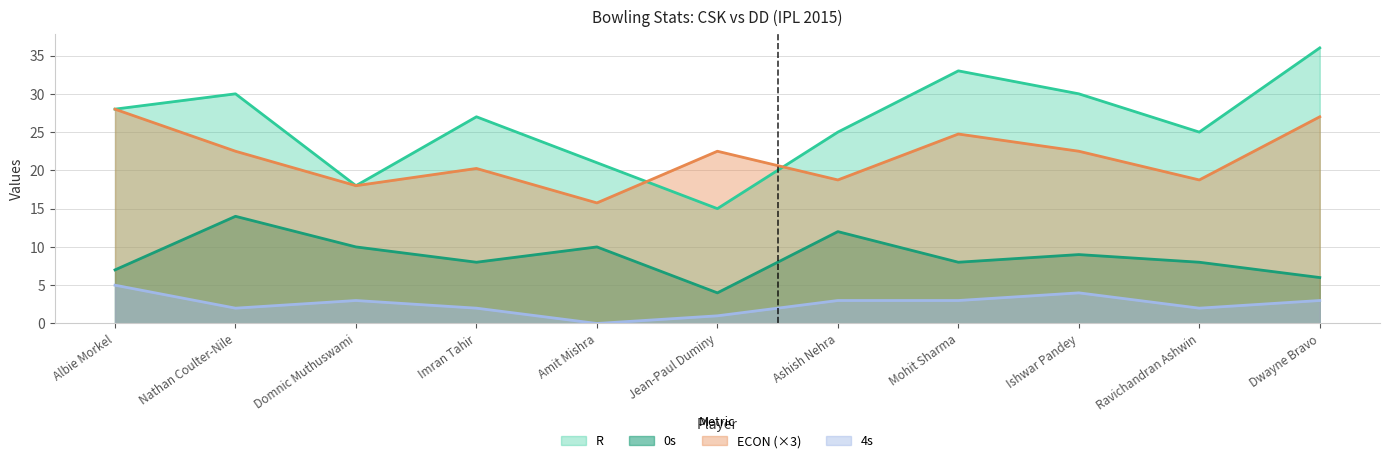

Reading left to right, list all the values displayed in this chart.

R: 28.0	30.0	18.0	27.0	21.0	15.0	25.0	33.0	30.0	25.0	36.0
ECON: 28.0	22.5	18.0	20.2	15.8	22.5	18.8	24.8	22.5	18.8	27.0
0s: 7.0	14.0	10.0	8.0	10.0	4.0	12.0	8.0	9.0	8.0	6.0
4s: 5.0	2.0	3.0	2.0	0.0	1.0	3.0	3.0	4.0	2.0	3.0